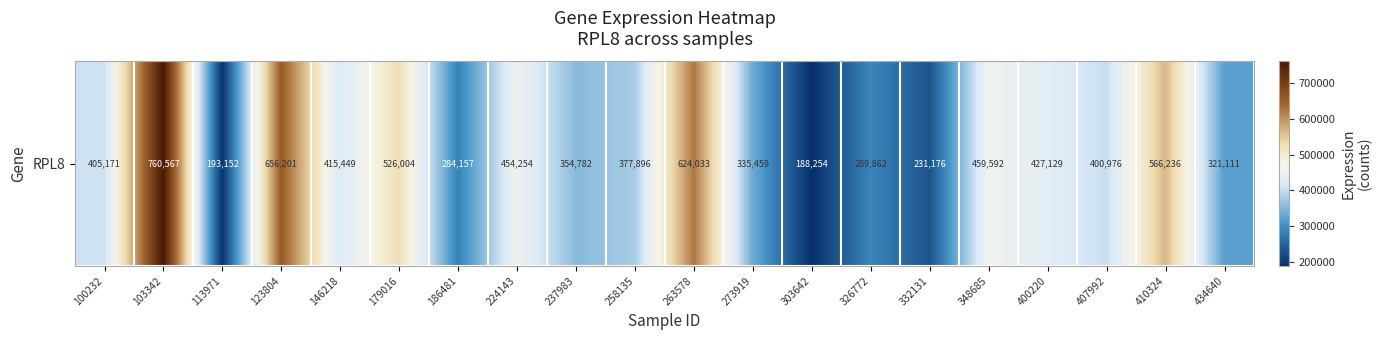

Is it true that the value at 146218 is 746121?

False